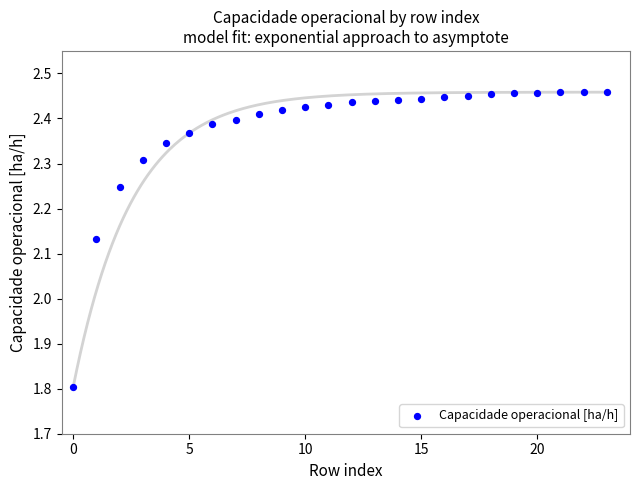

What is the range of Y values (max minus min)?

0.7